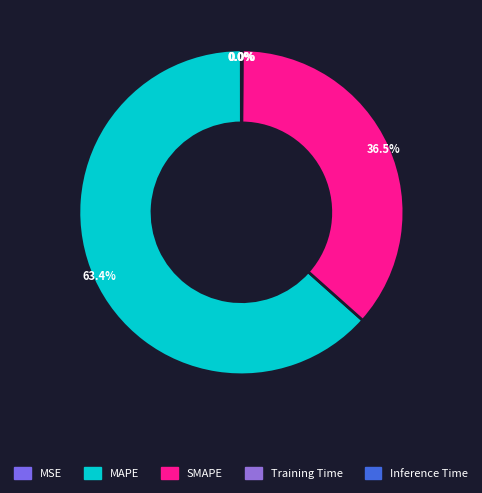

Is there a majority slice in this chart?

Yes